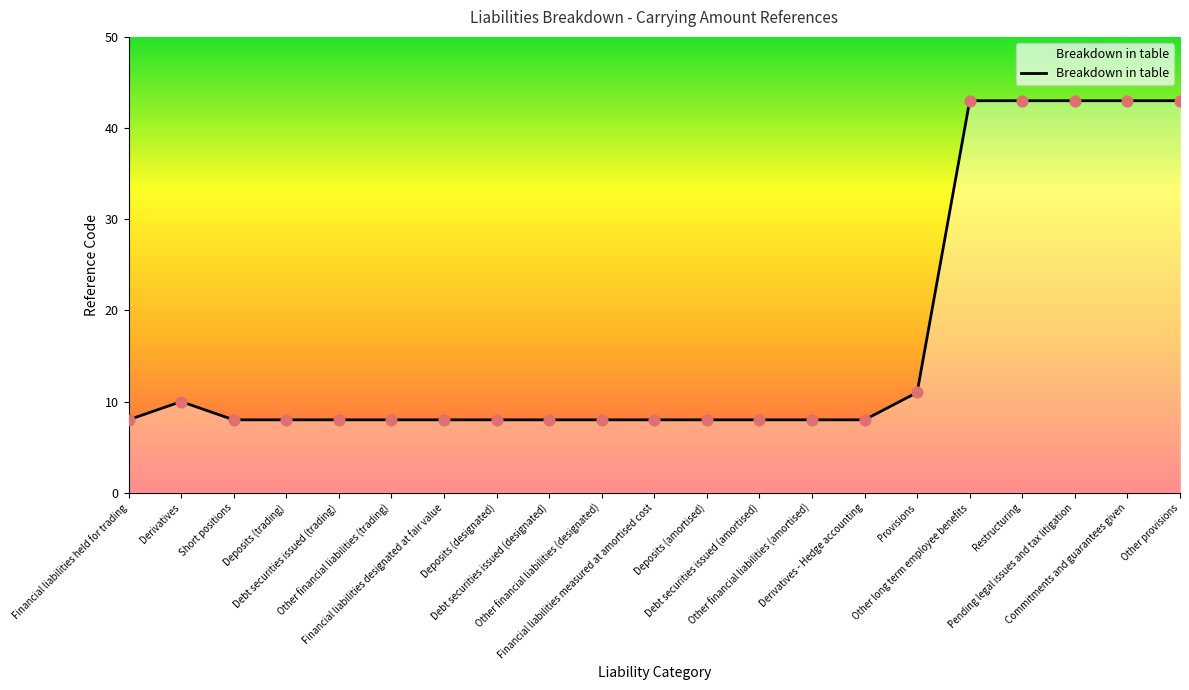

Approximately how many times larger is the value at Other financial liabilities (designated) compared to Deposits (trading)?

1.0